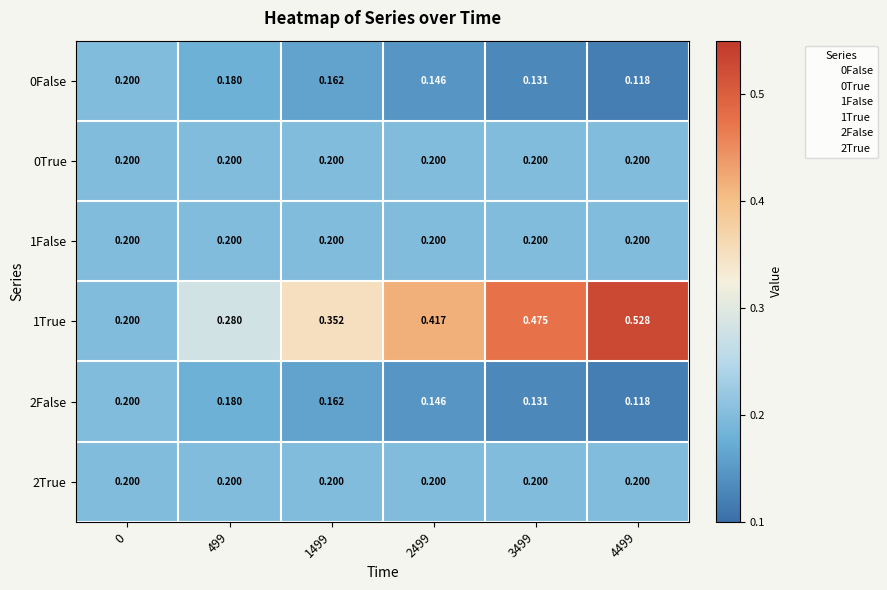

Count the number of categories in the chart.

6